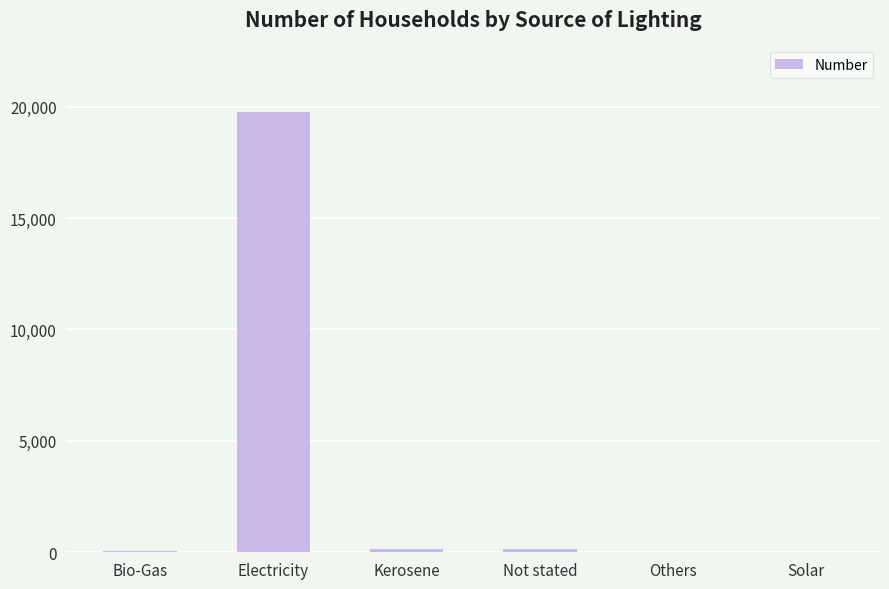

The chart shows a value of 19779 at Electricity. True or false?

True